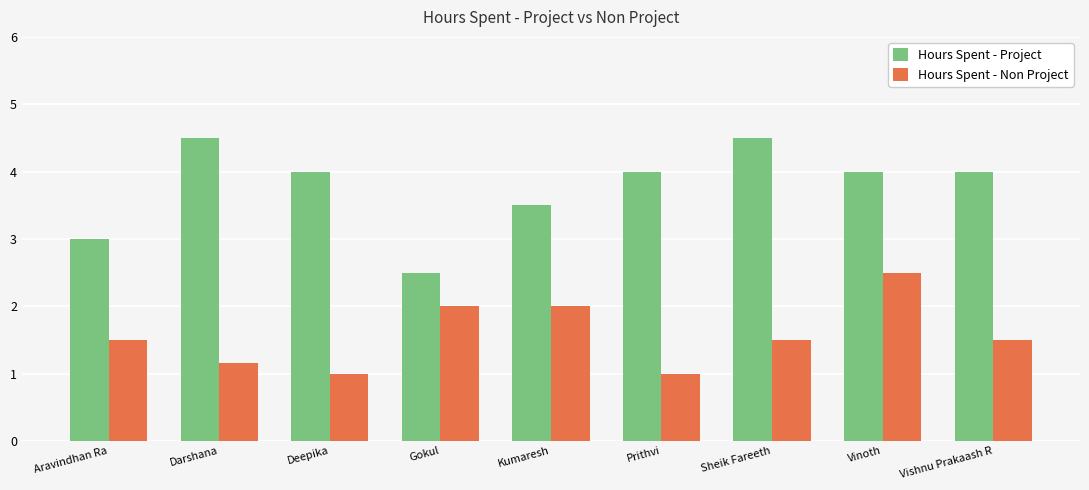

What is the label of the 1st bar from the right?

Vishnu Prakaash R